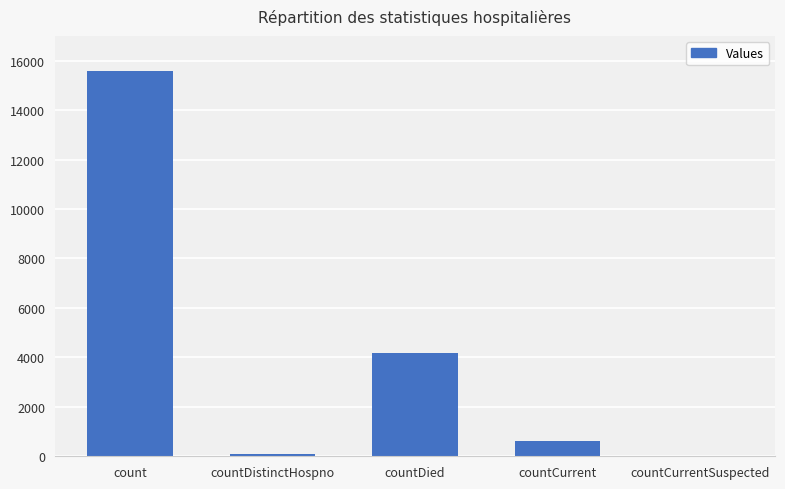

Which category has the highest value across all series?

count